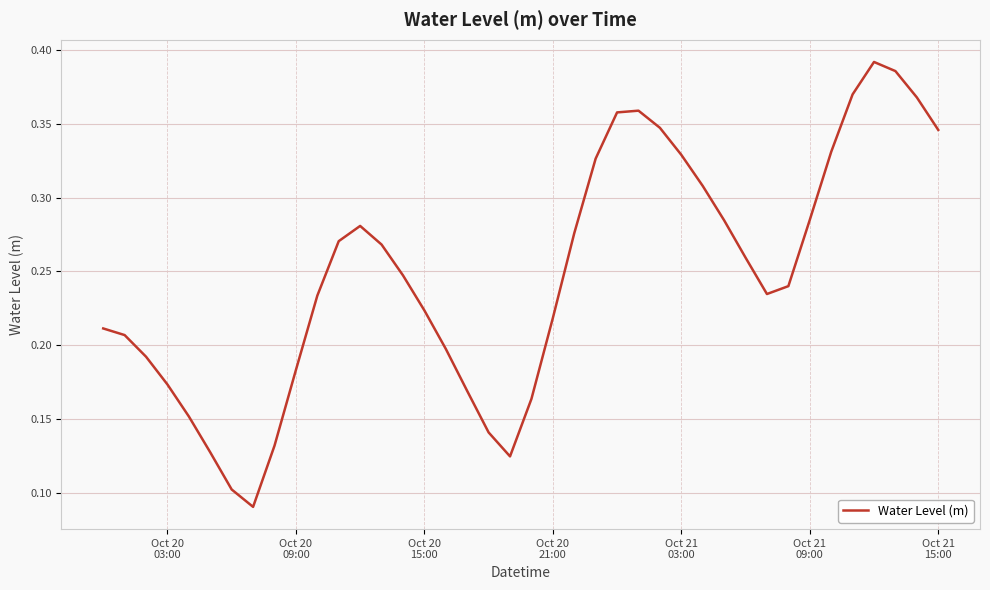

What is the smallest value displayed?

0.1